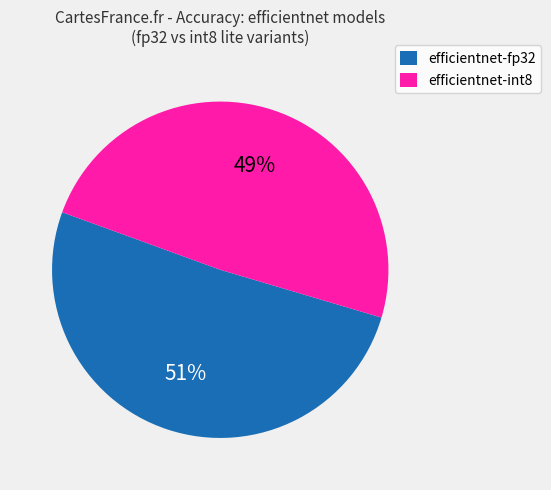

Is there any slice that represents more than half of the pie?

Yes